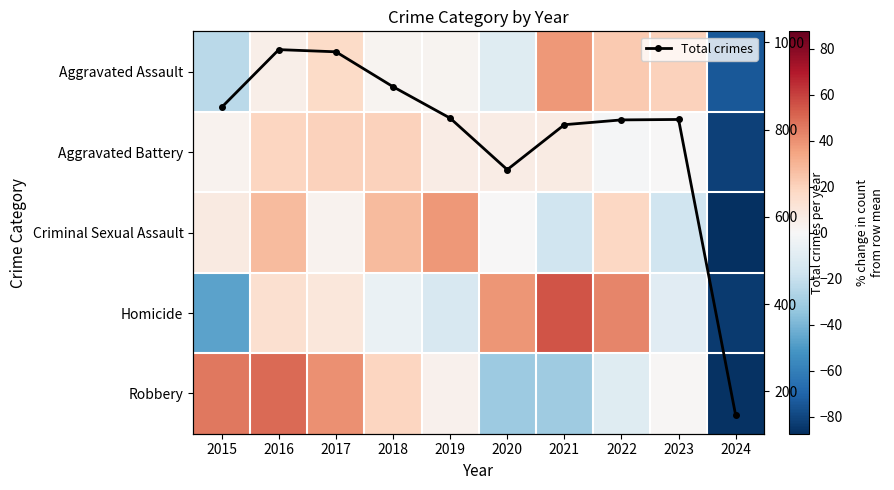

What is the value of the Total crimes point at the 3rd from the left?

978